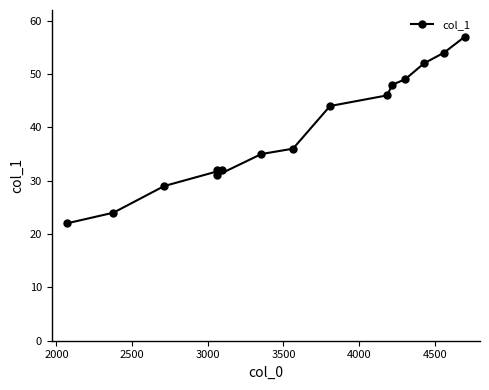

True or false: there are more than 1 points higher than both neighbors.

False